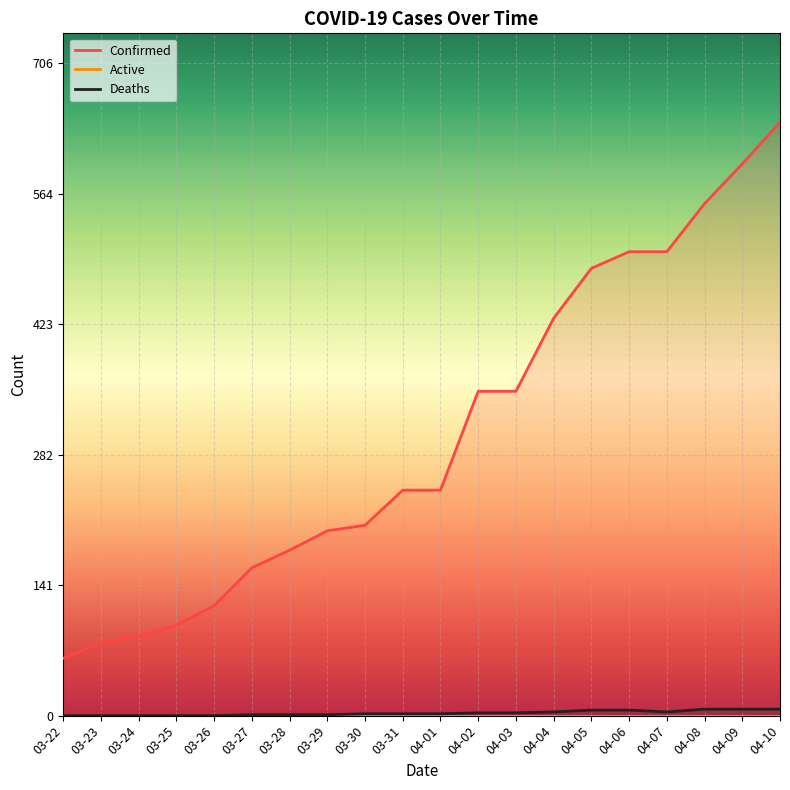

List the labels in order of Active value, largest first.

03-22, 03-23, 03-24, 03-25, 03-26, 03-27, 03-28, 03-29, 03-30, 03-31, 04-01, 04-02, 04-03, 04-04, 04-05, 04-06, 04-07, 04-08, 04-09, 04-10